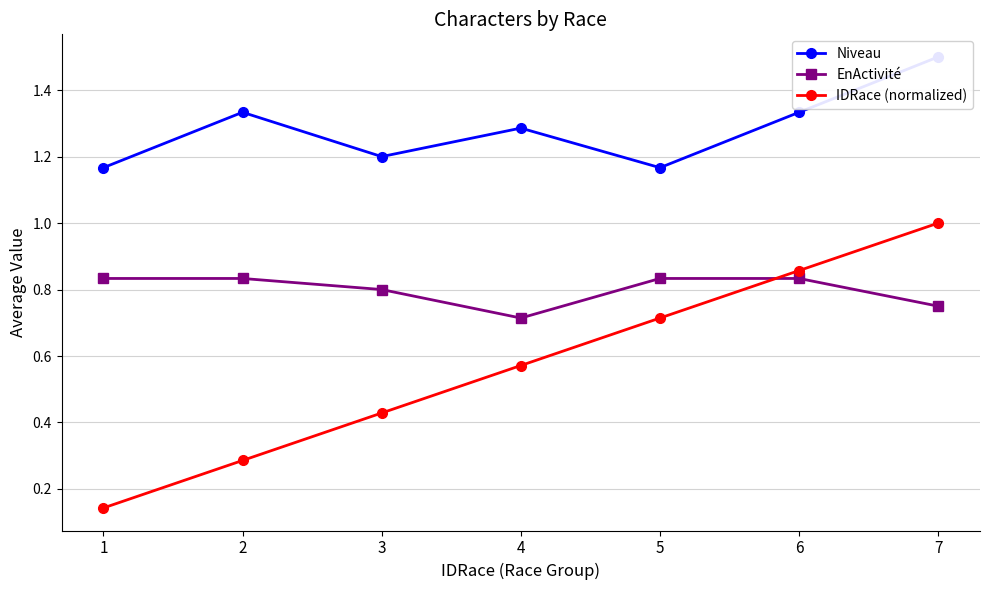

True or false: EnActivité has a value of 0.4 at 7.

False